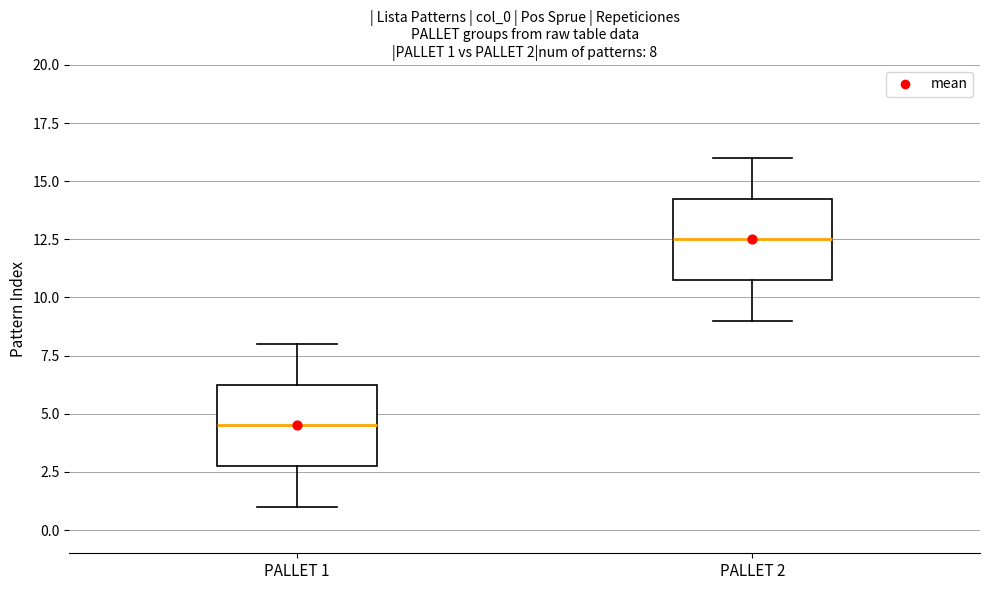

Which box has the highest median line?

PALLET 2